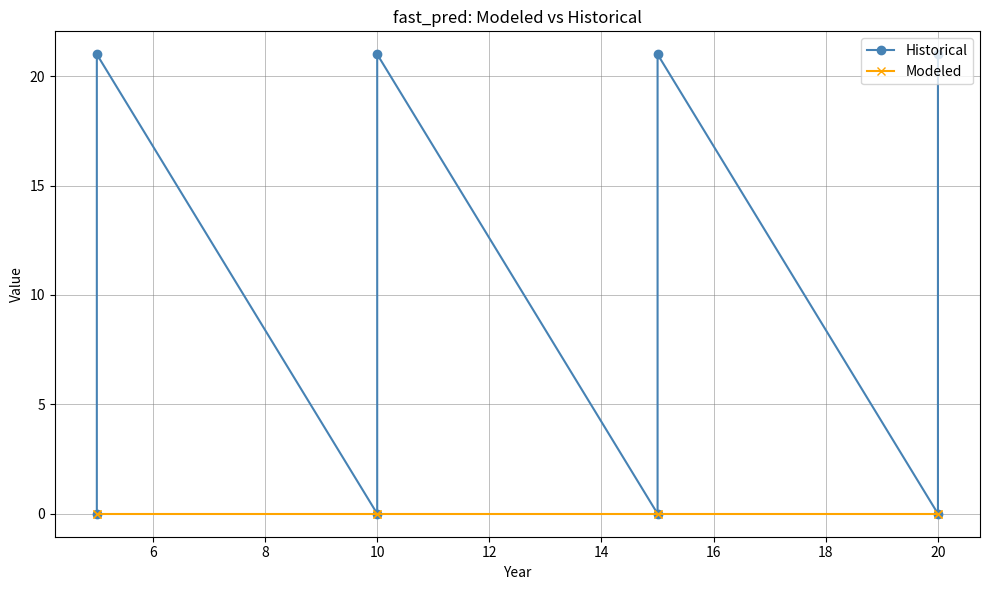

Which series changed the most between 8 and 10?

Historical